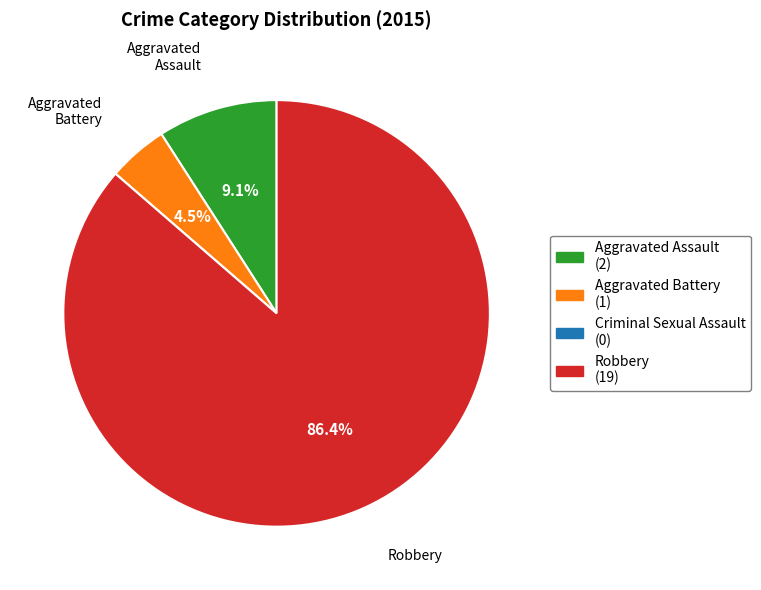

Is there any slice that represents more than half of the pie?

Yes